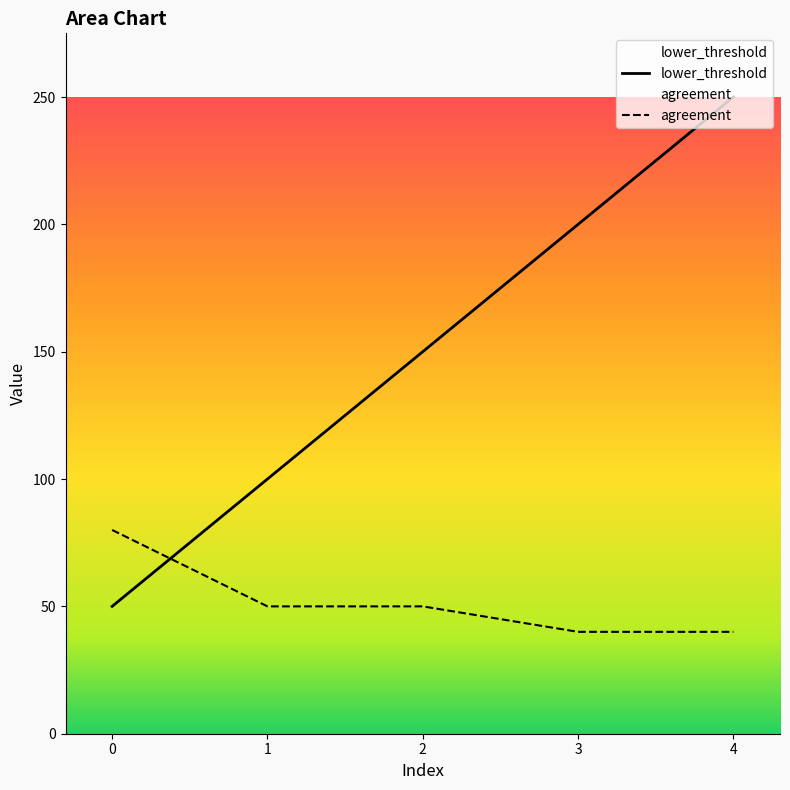

After their last crossing, which series has the higher values: lower_threshold or agreement?

lower_threshold